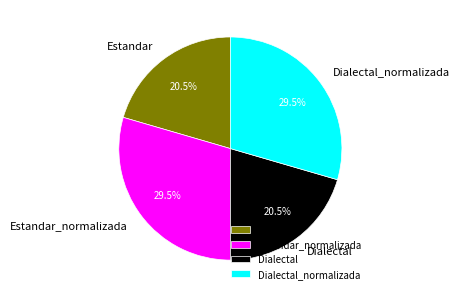

True or false: Estandar_normalizada accounts for 35% of the total.

False